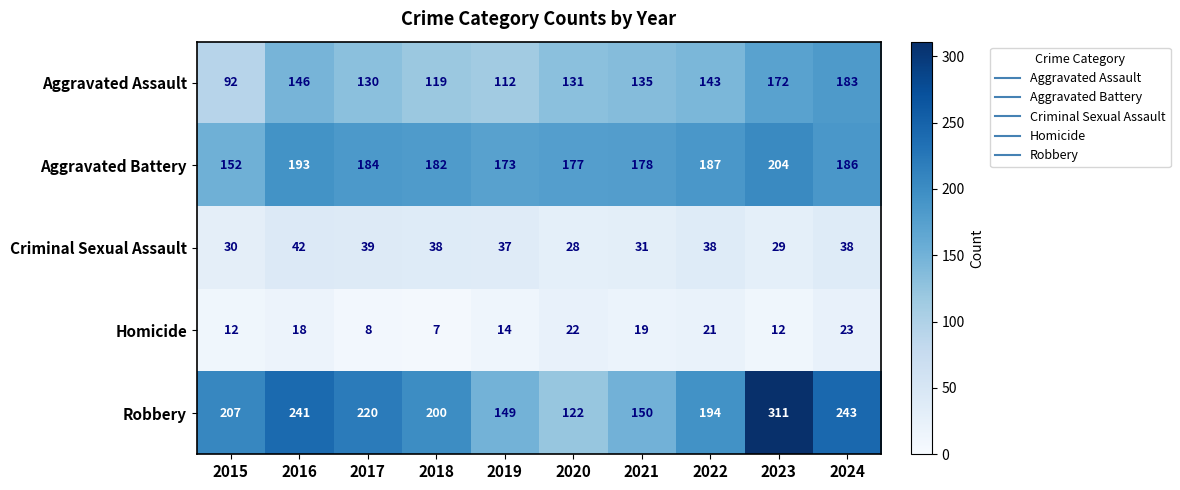

The Homicide series shows 19 at 2021. True or false?

True